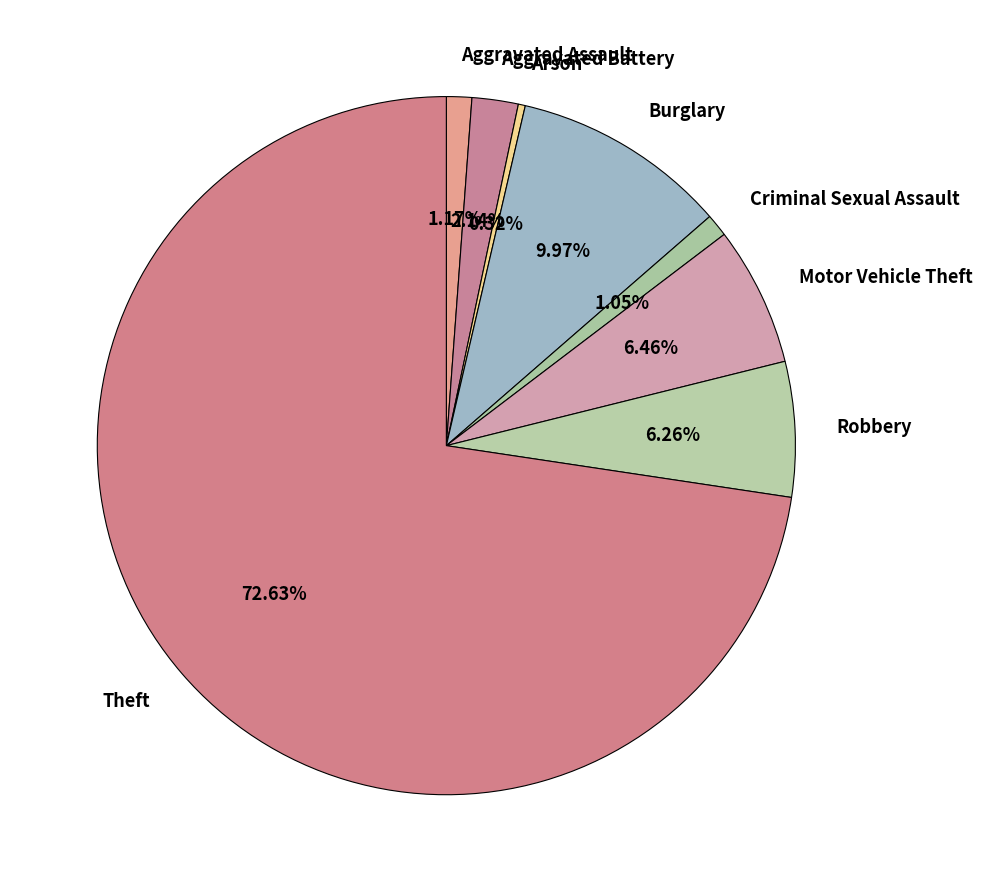

The Motor Vehicle Theft slice represents 1% of the pie. True or false?

False